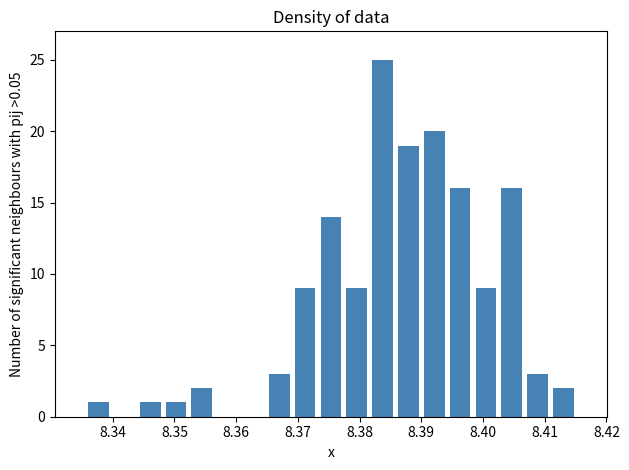

Reading left to right, list every bar in this chart as the range it spans on the x-axis followed by its height. Neither the bar edges nor the heights are printed on the chart, so give them approximately, as read against the axes.

8.336 to 8.340: 1
8.340 to 8.344: 0
8.344 to 8.348: 1
8.348 to 8.352: 1
8.352 to 8.357: 2
8.357 to 8.361: 0
8.361 to 8.365: 0
8.365 to 8.369: 3
8.369 to 8.373: 9
8.373 to 8.377: 14
8.377 to 8.382: 9
8.382 to 8.386: 25
8.386 to 8.390: 19
8.390 to 8.394: 20
8.394 to 8.398: 16
8.398 to 8.403: 9
8.403 to 8.407: 16
8.407 to 8.411: 3
8.411 to 8.415: 2